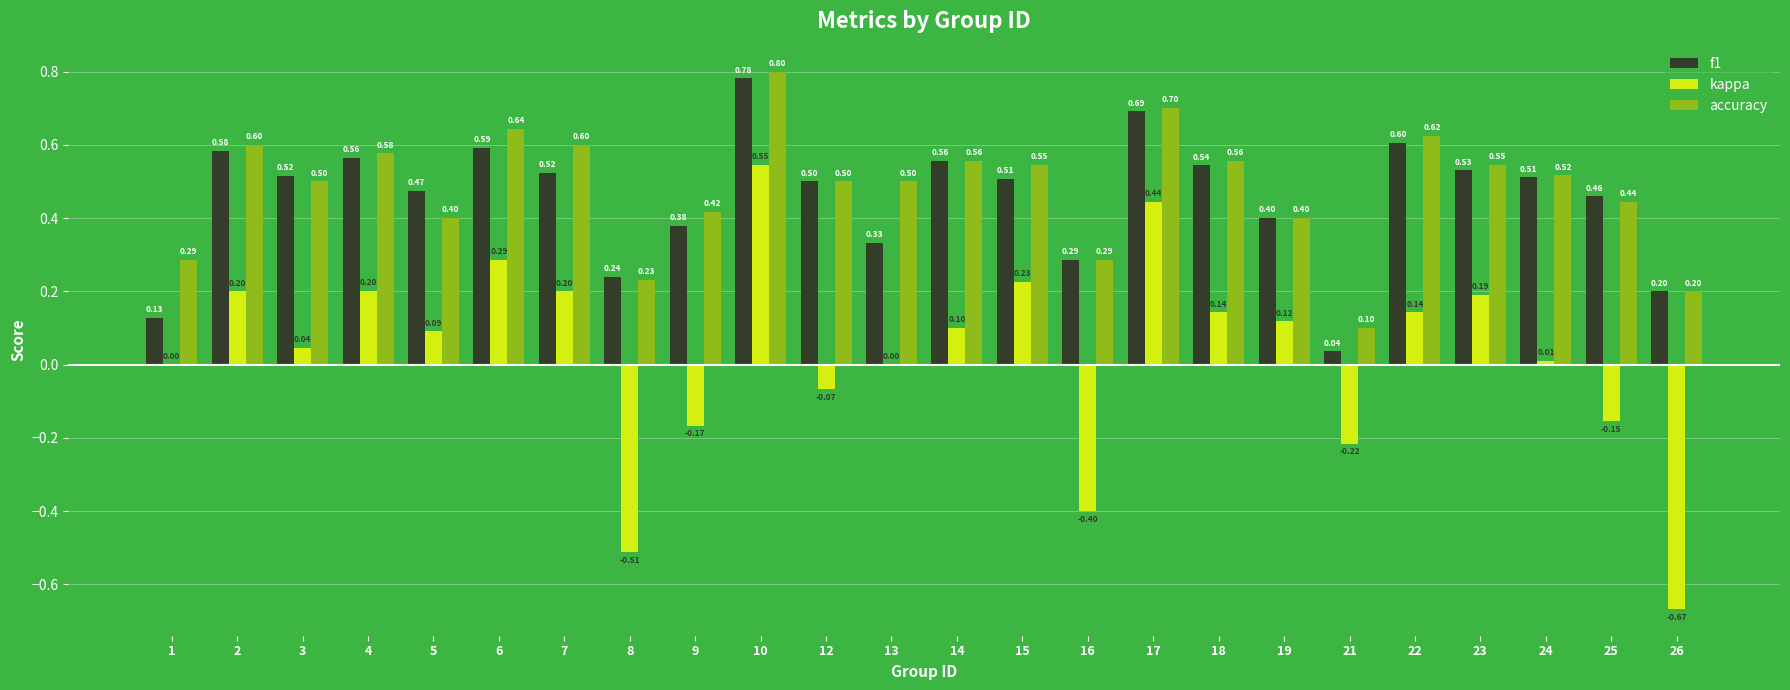

Which series has the largest total across all categories?

accuracy